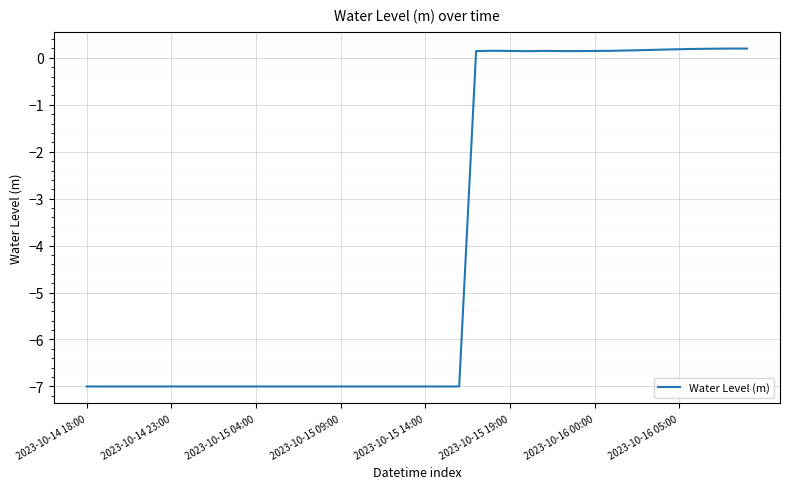

Does the chart have visible grid lines?

Yes